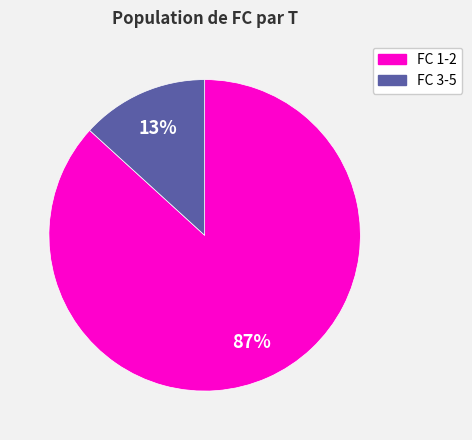

Is there any slice that represents more than half of the pie?

Yes